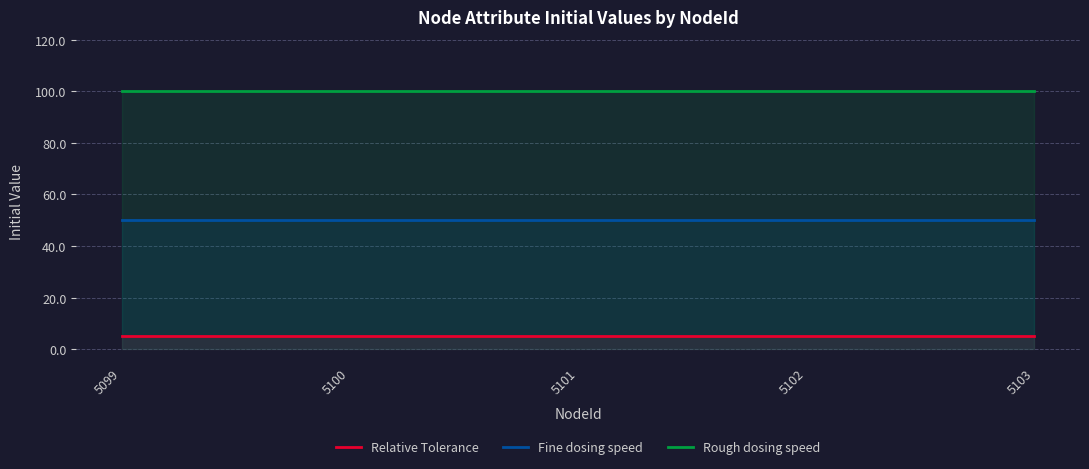

Reading right to left, transcribe all the data shown in this chart.

Relative Tolerance: 5103=5.0	5102=5.0	5101=5.0	5100=5.0	5099=5.0
Fine dosing speed: 5103=50.0	5102=50.0	5101=50.0	5100=50.0	5099=50.0
Rough dosing speed: 5103=100.0	5102=100.0	5101=100.0	5100=100.0	5099=100.0